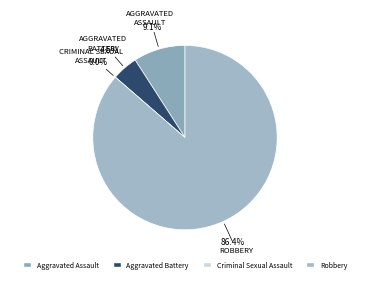

Is Robbery the majority of the pie?

Yes